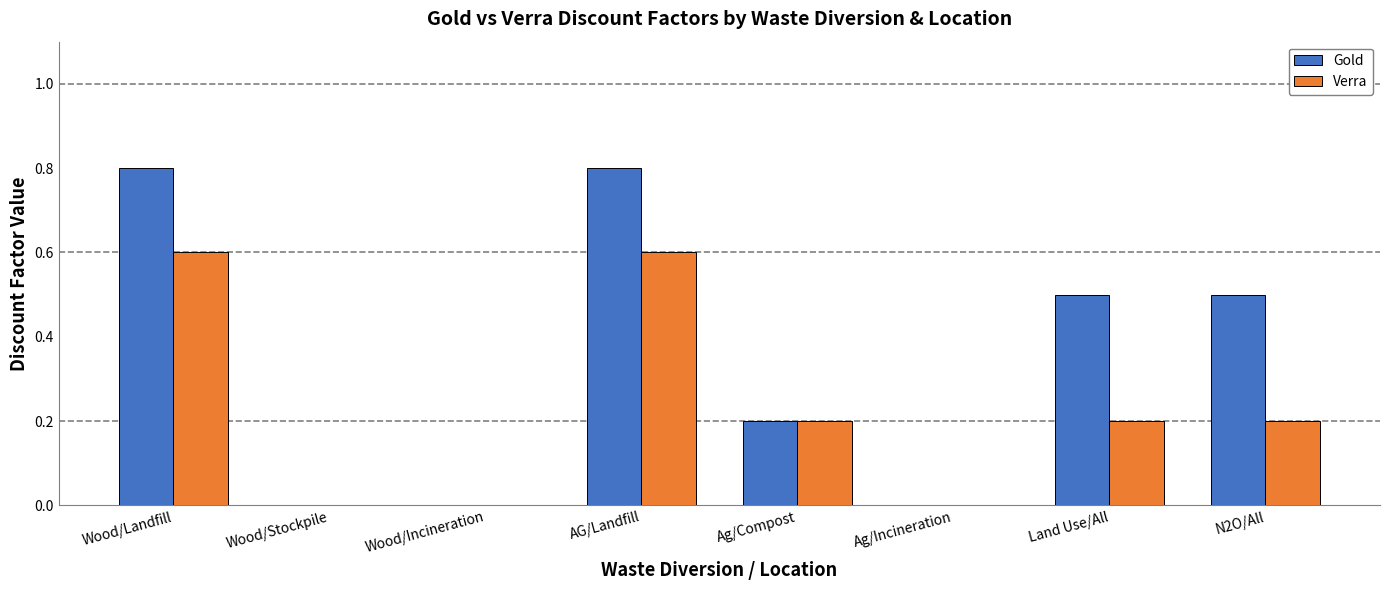

How many groups of bars are there?

8